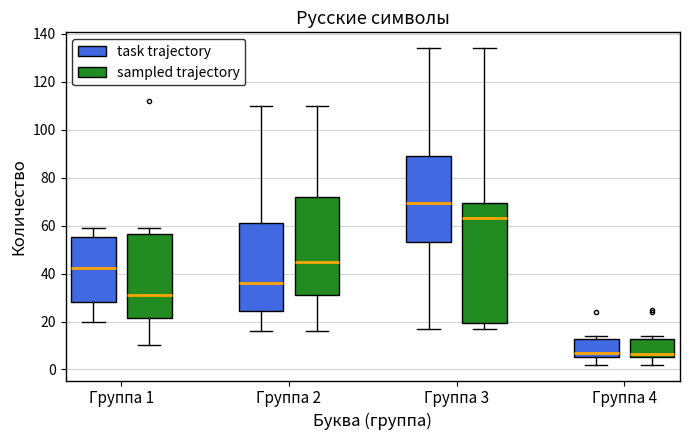

Which box is the tallest, from its lower edge to its upper edge?

Группа 3 (sampled trajectory)